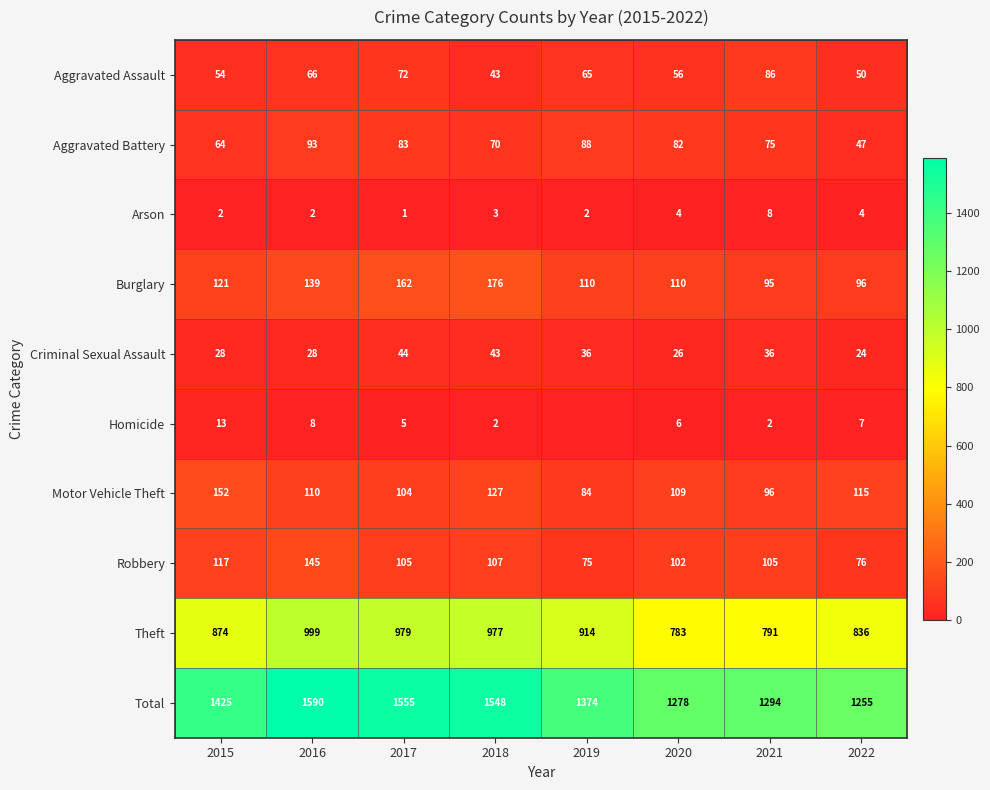

Is the value of Robbery at 2020 greater than the value of Arson at 2020?

Yes